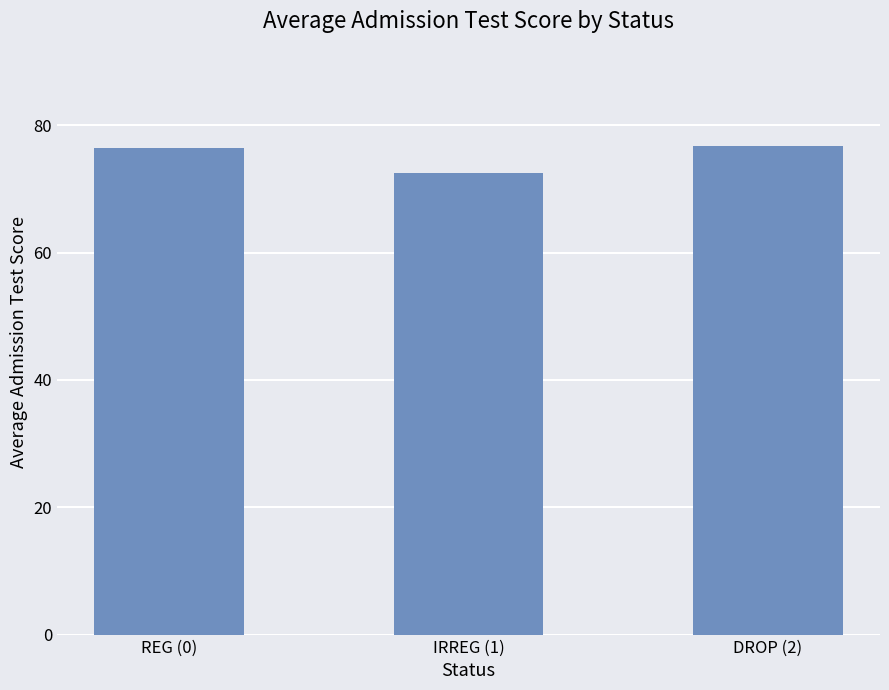

What is the difference between the maximum and second lowest values?

0.2